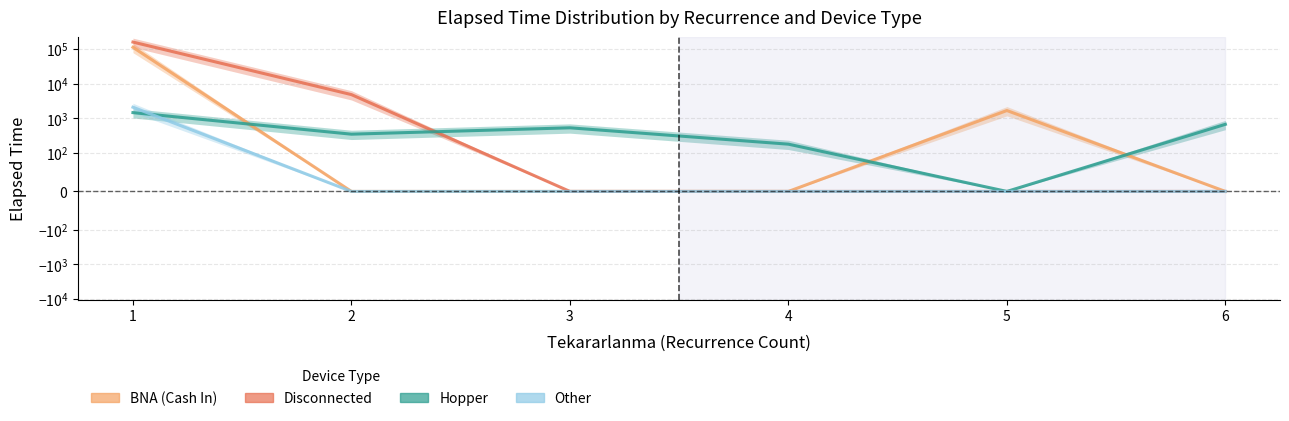

True or false: Hopper has more than 0 interior local peaks.

True